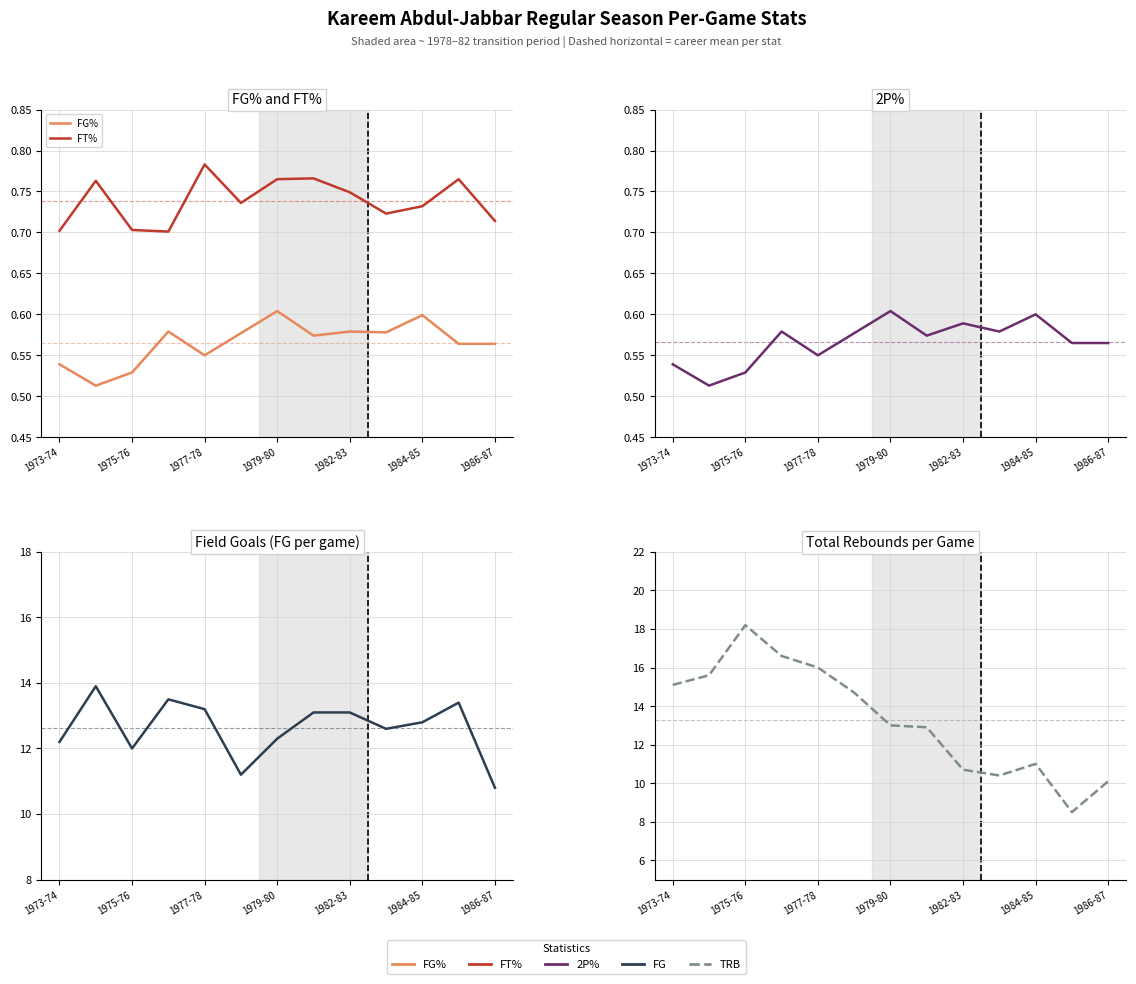

True or false: FG% and TRB cross at least once.

False